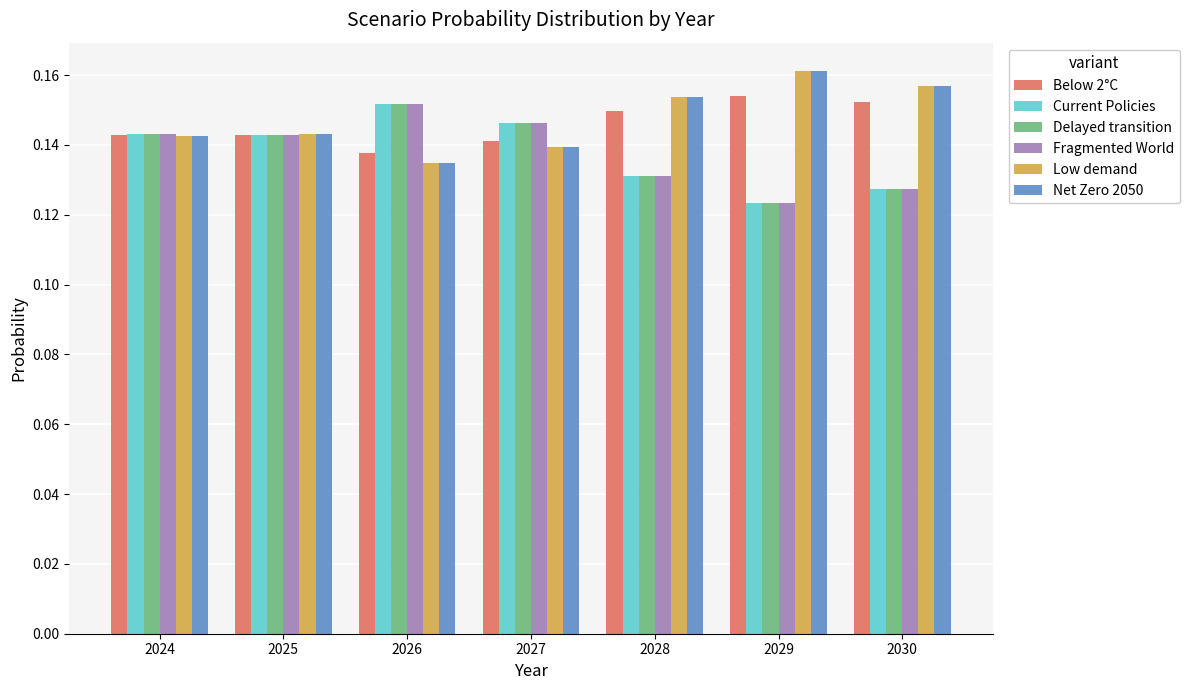

True or false: Low demand has a value of 0.3 at 2029.

False